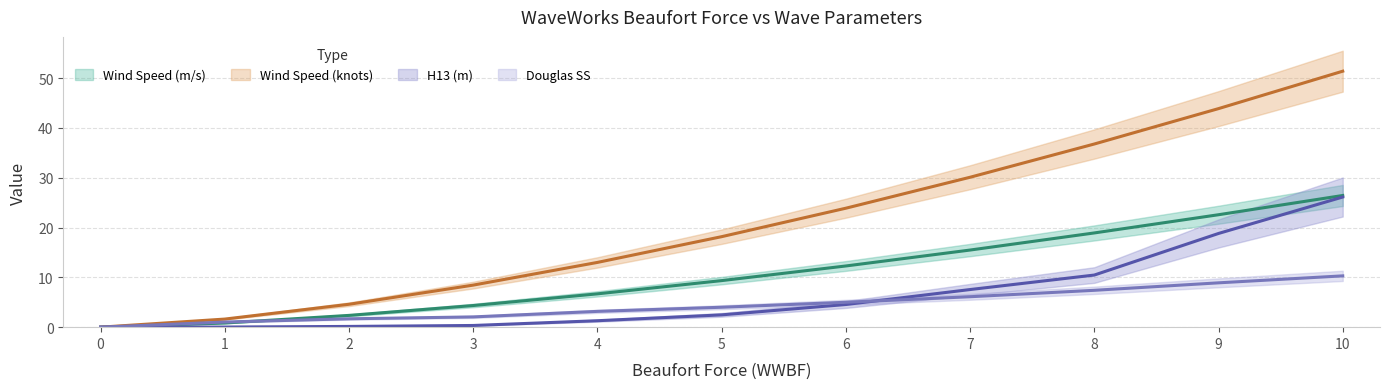

What are all the series names shown in the legend?

Wind Speed (m/s), Wind Speed (knots), H13 (m), Douglas SS